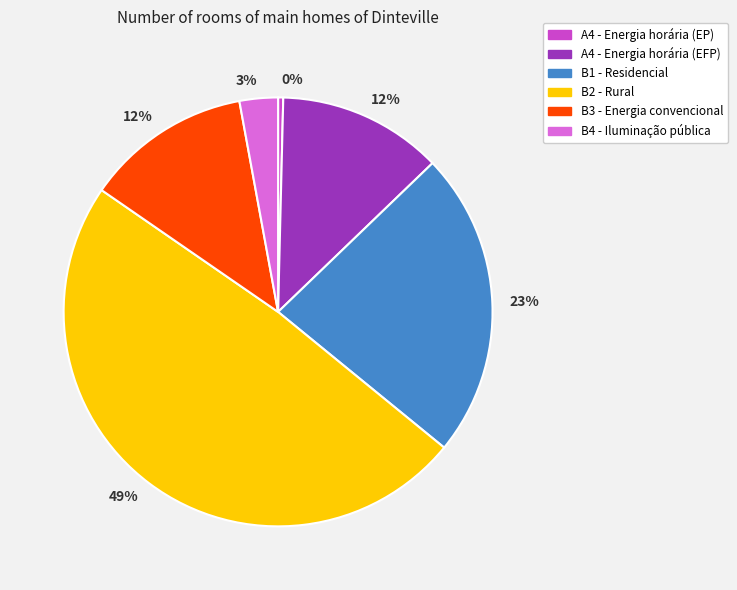

Is there a majority slice in this chart?

No